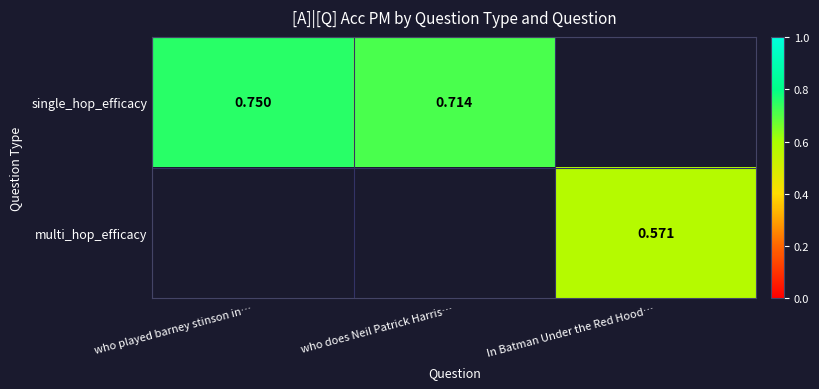

The single_hop_efficacy series shows 1.1 at who played barney stinson in…. True or false?

False